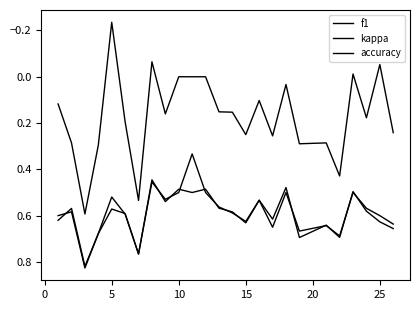

True or false: f1 and kappa intersect in this chart.

False